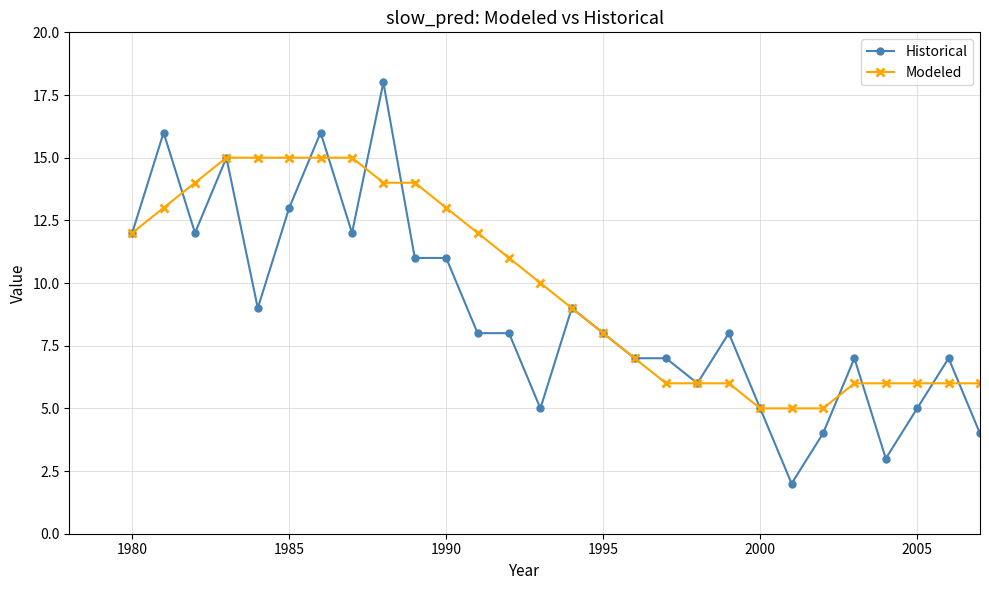

What is the value of the Modeled point at the 20th from the left?

6